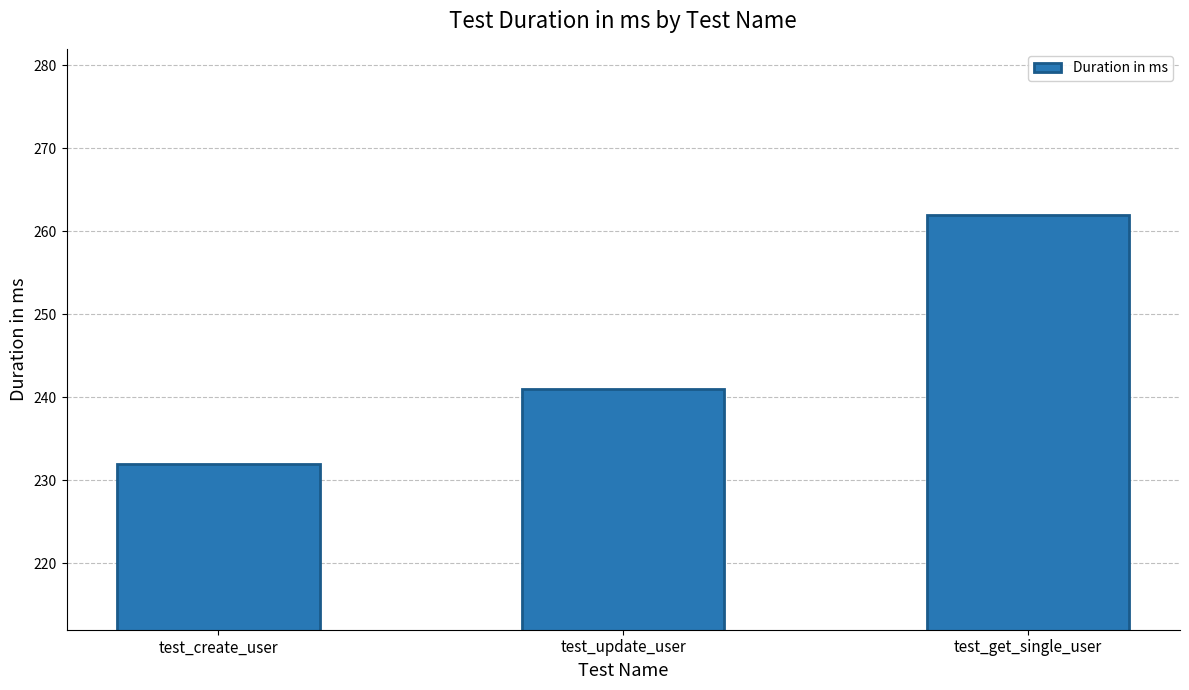

What is the value of the 2nd bar from the left?

241